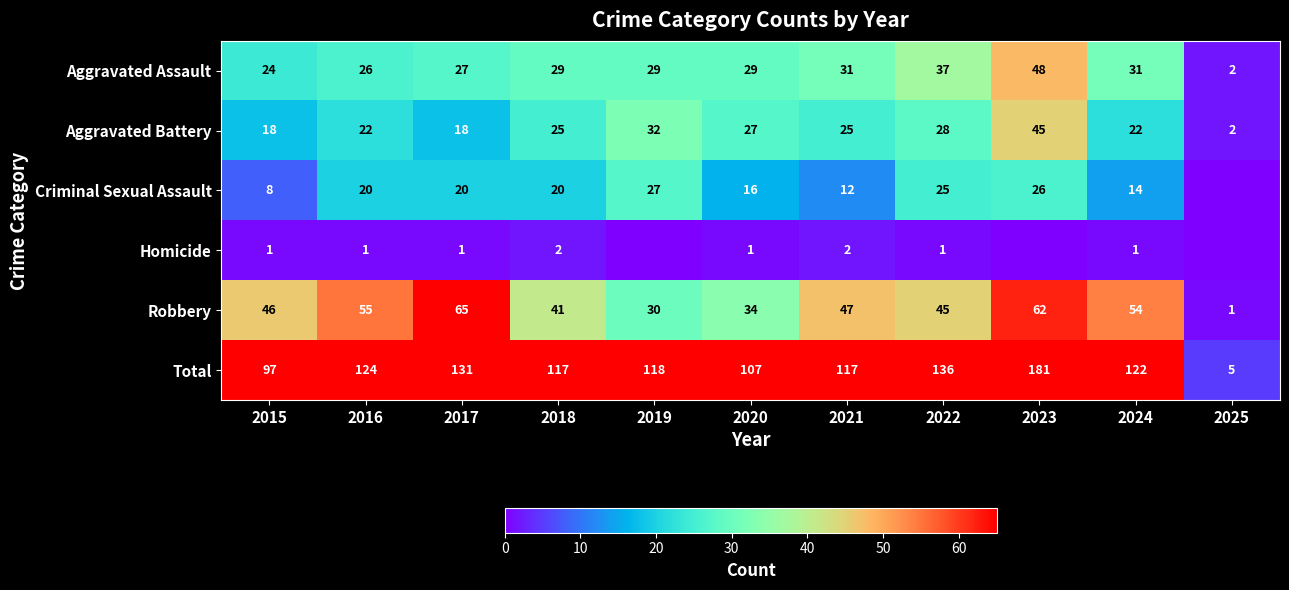

Rank the categories by Robbery value from lowest to highest.

2025, 2019, 2020, 2018, 2022, 2015, 2021, 2024, 2016, 2023, 2017